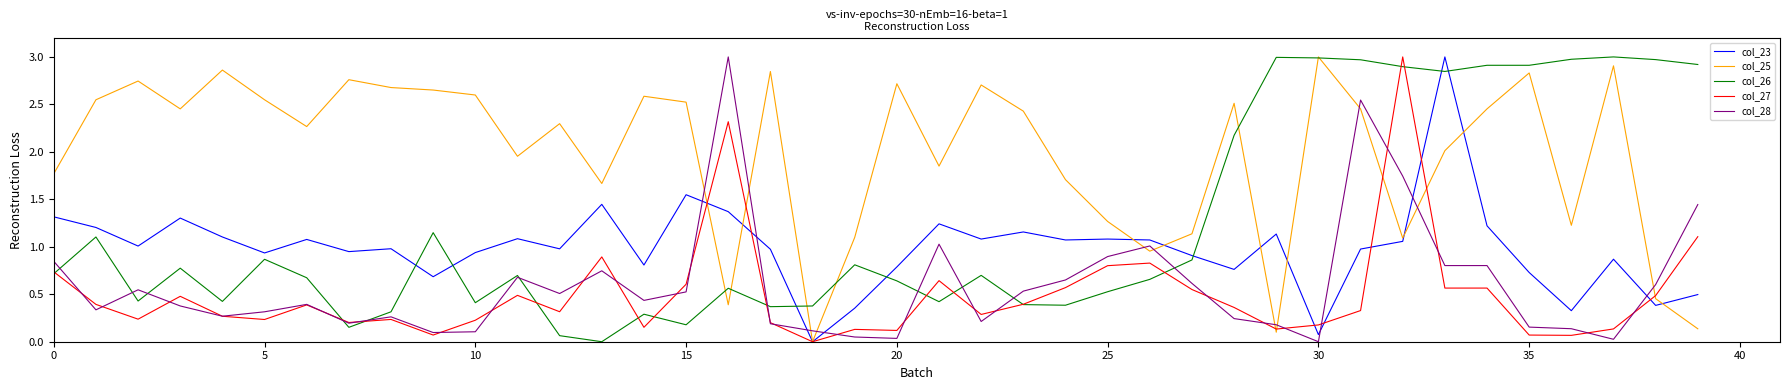

What is the maximum value shown in the chart?

3.0